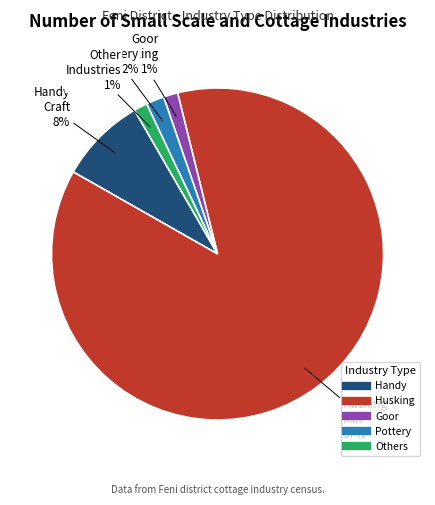

To the nearest percent, what is the average slice percentage?

20%